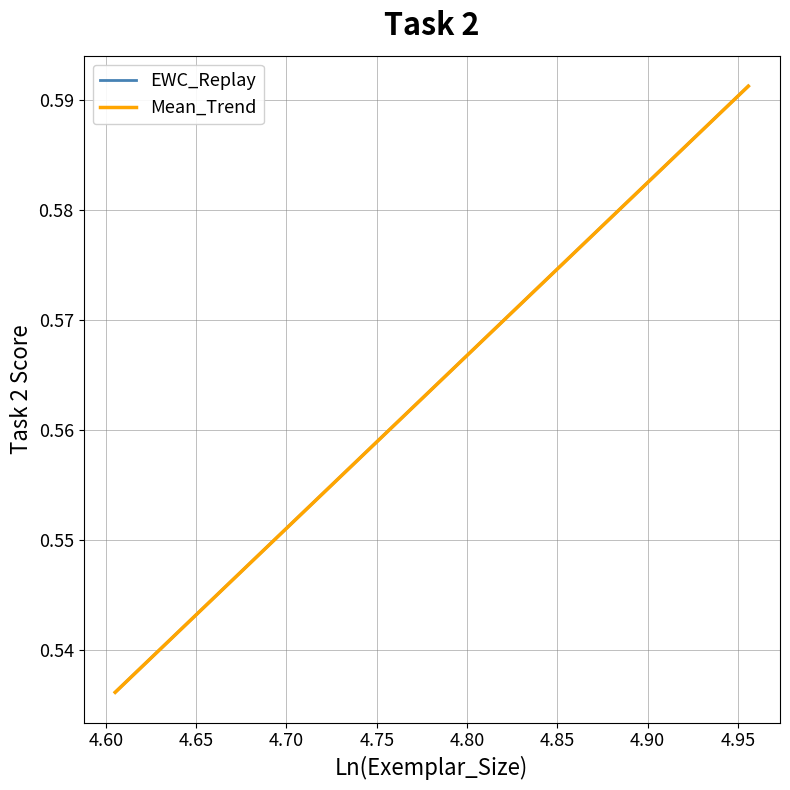

Which series has the widest spread of values?

EWC_Replay